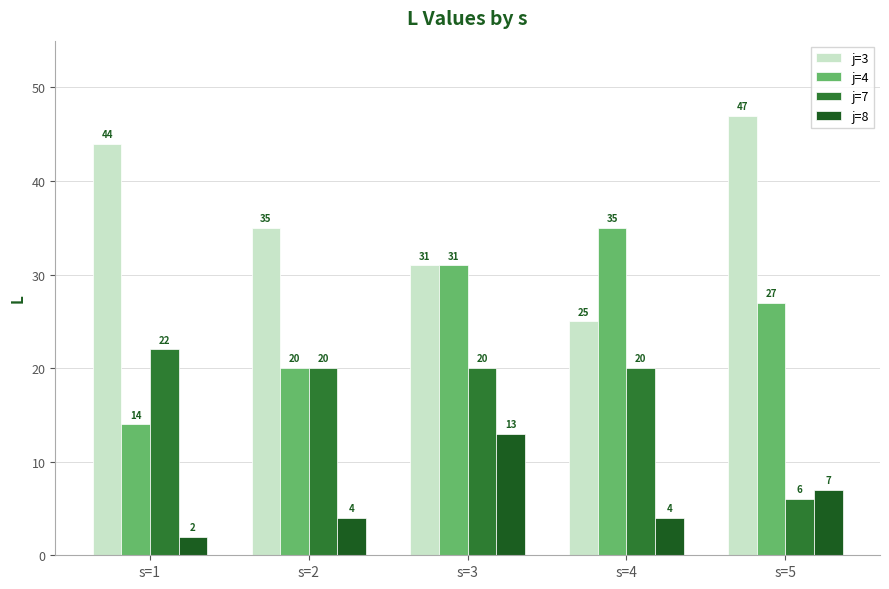

At which category is the sum across all series the highest?

s=3